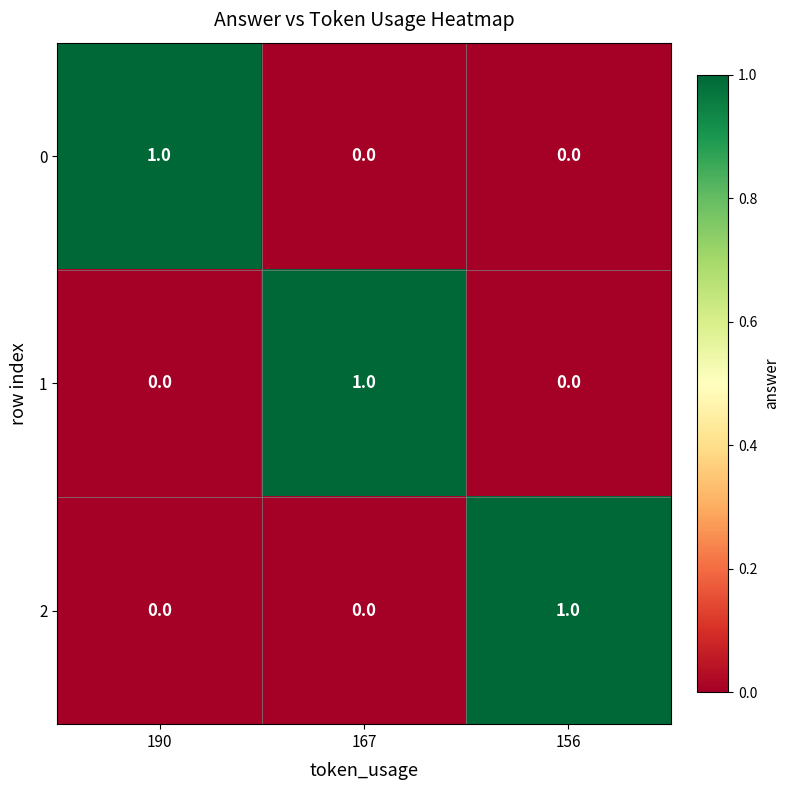

At how many categories does at least one series exceed 0?

3